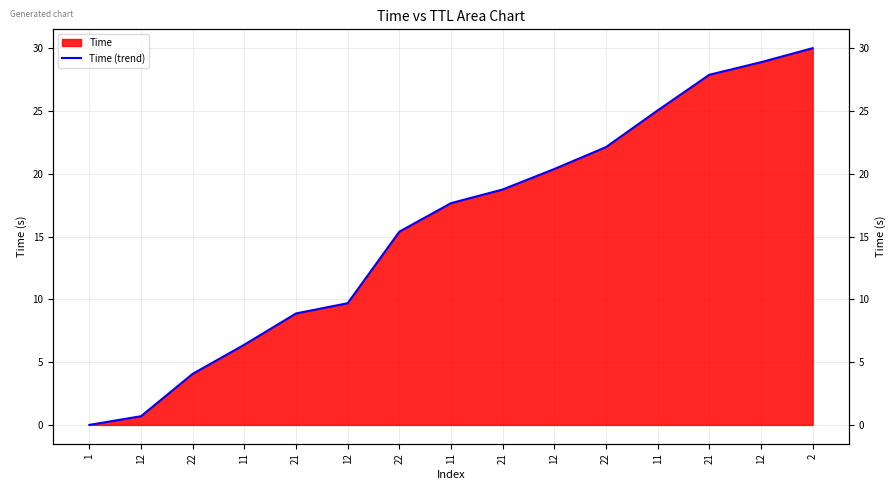

What is the change in value from 21 to 2?

+2.1